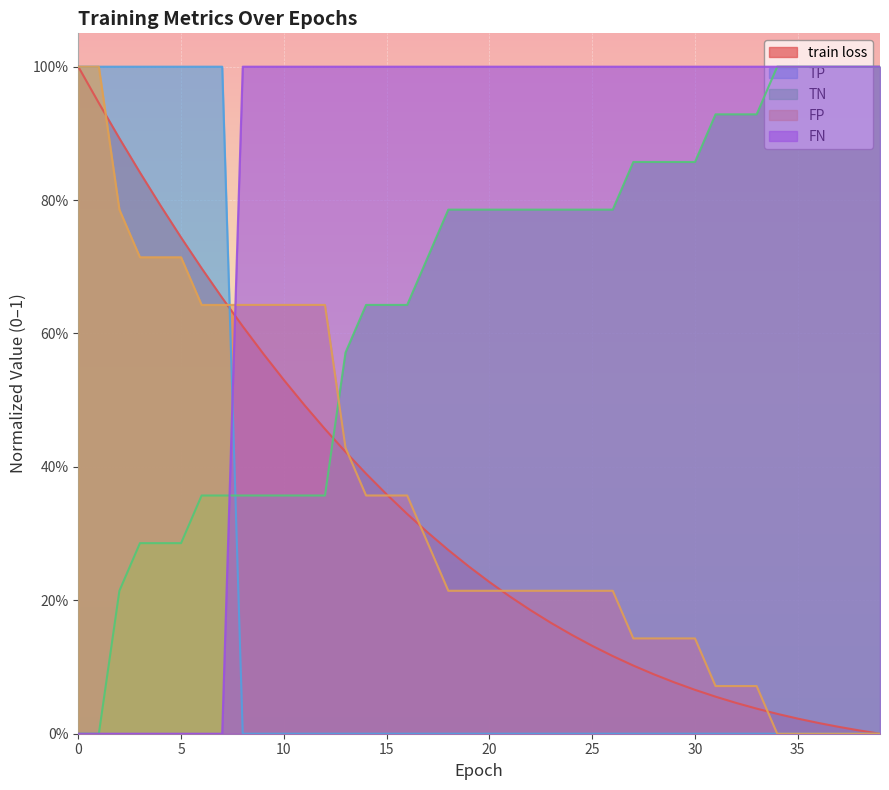

What is the approximate value of FP at 36?

1.0